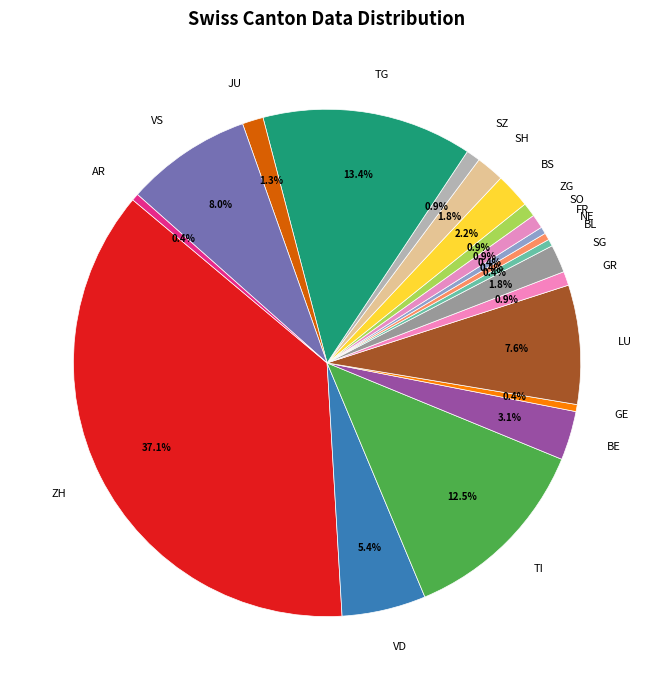

To the nearest percent, what is the difference between the SG and GR slice percentages?

1%